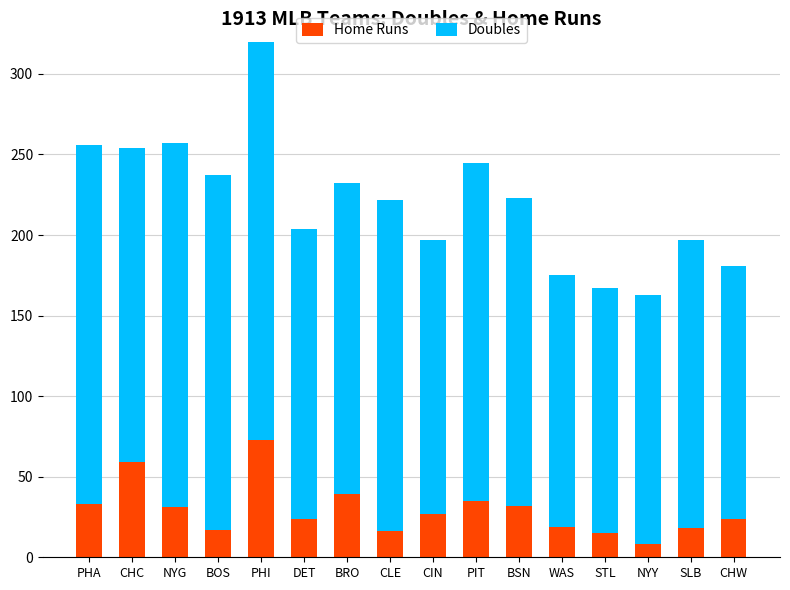

Which series changed the most between BRO and SLB?

Home Runs